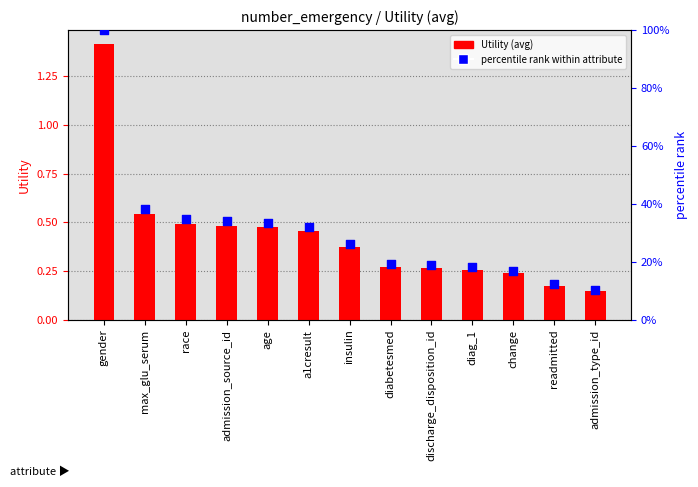

Which series has the largest Y range (max minus min)?

percentile rank within attribute